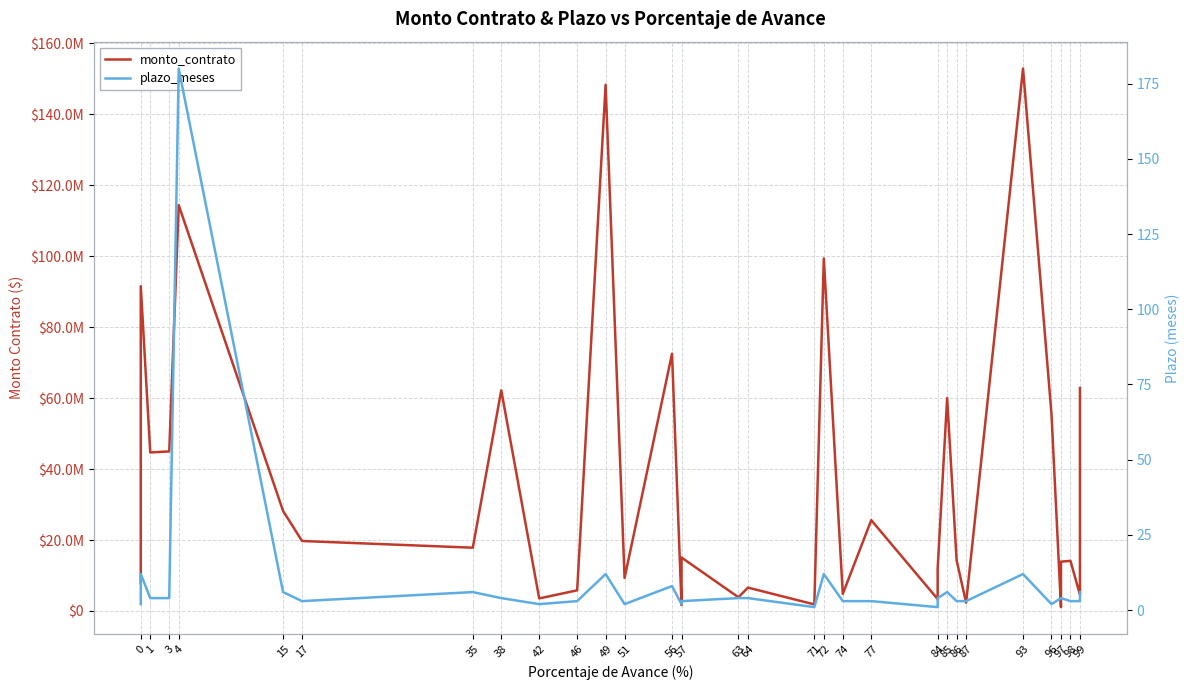

How many lines are shown in the chart?

2